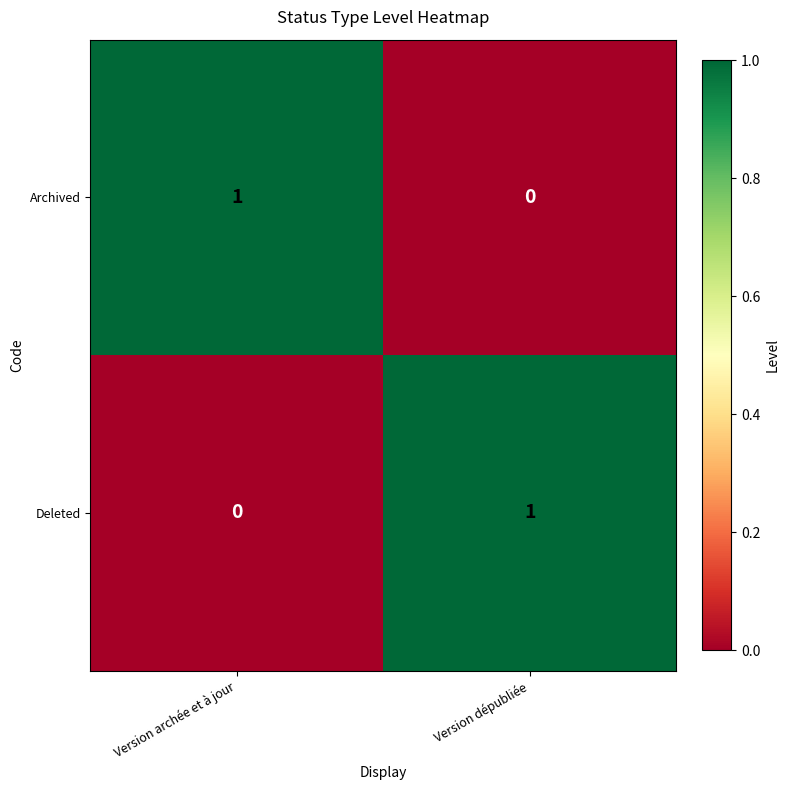

Is the value of Archived at Version dépubliée greater than the value of Deleted at Version dépubliée?

No